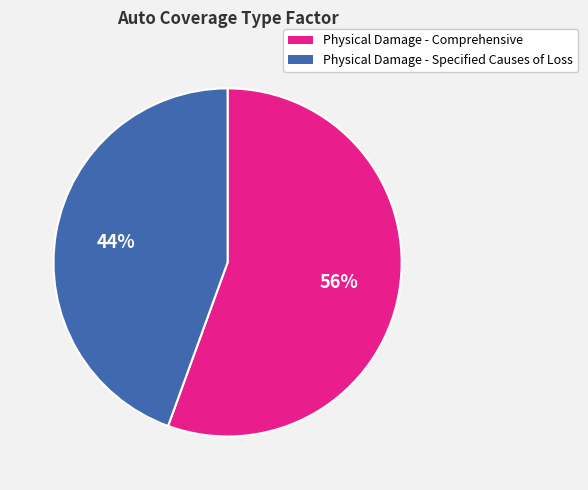

To the nearest percent, what is the combined percentage of Physical Damage - Comprehensive and Physical Damage - Specified Causes of Loss?

100%